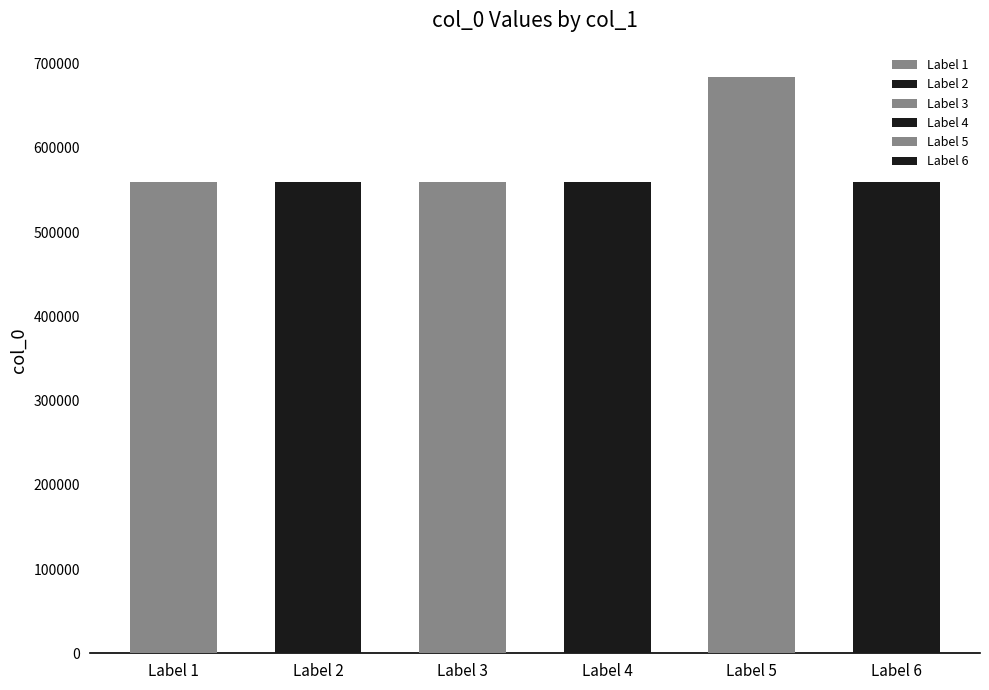

What is the difference between the maximum and minimum values?

125058